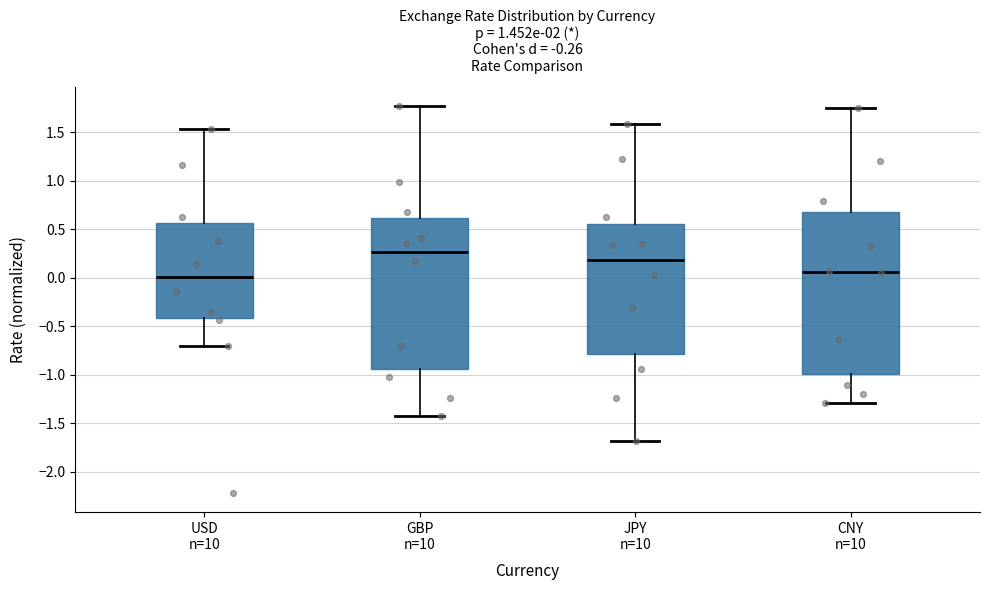

Reading left to right, read every box against the y-axis: the position of its median line, the range the box covers, and the ends of its whiskers. The values are not printed on the chart, so give them approximately, as read against the axis.

USD n=10: median 0.00, box -0.40 to 0.55, whiskers -0.70 to 1.55
GBP n=10: median 0.25, box -0.95 to 0.60, whiskers -1.40 to 1.75
JPY n=10: median 0.20, box -0.80 to 0.55, whiskers -1.70 to 1.60
CNY n=10: median 0.05, box -1.00 to 0.70, whiskers -1.30 to 1.75